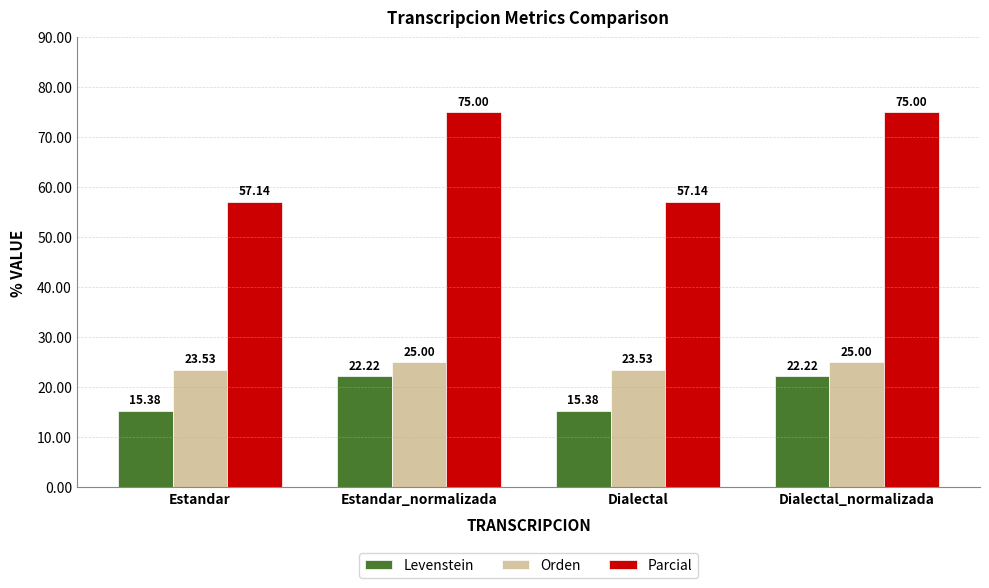

What is the difference between the maximum and minimum values in the Orden series?

1.5